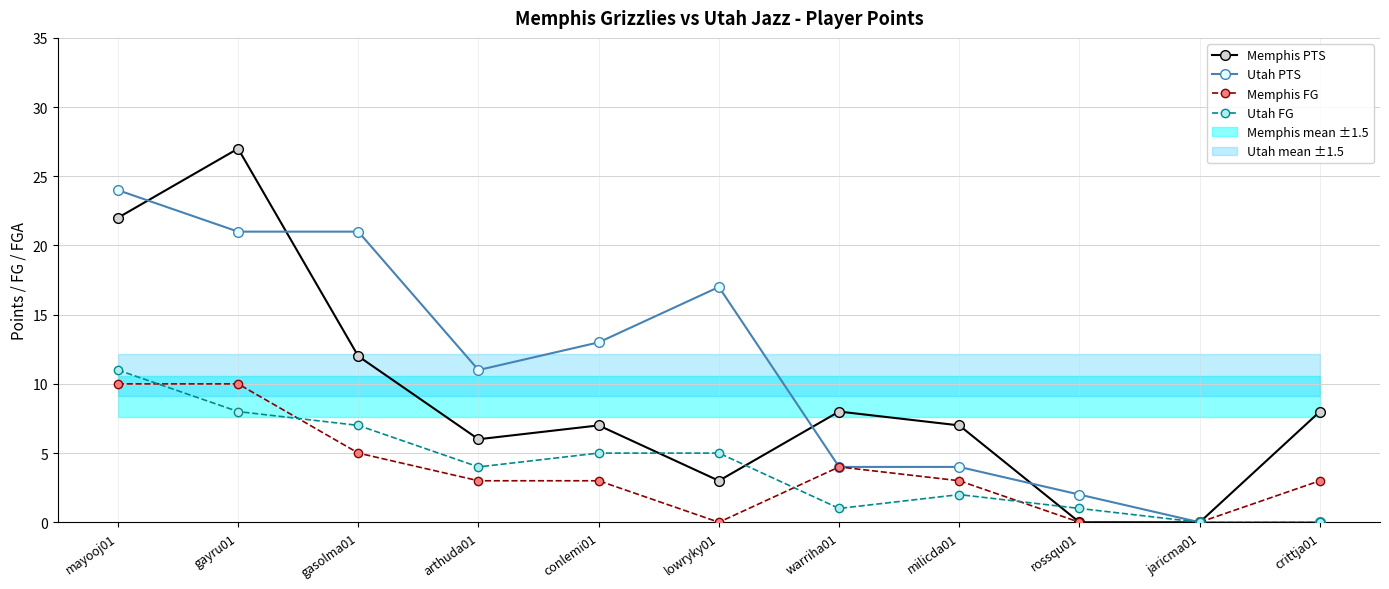

List the labels in order of Memphis PTS value, smallest first.

rossqu01, jaricma01, lowryky01, arthuda01, conlemi01, milicda01, warriha01, crittja01, gasolma01, mayooj01, gayru01